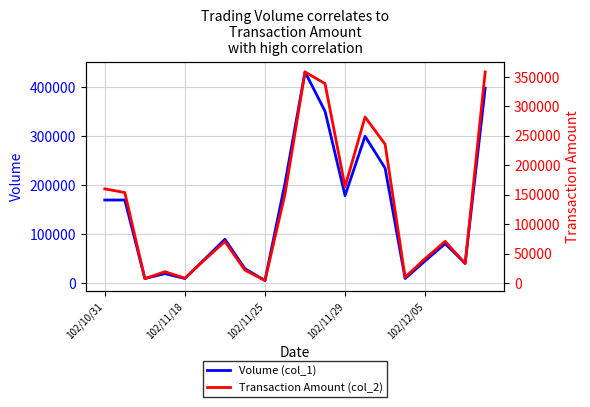

True or false: Volume (col_1) has a value of 42682 at 6.

False